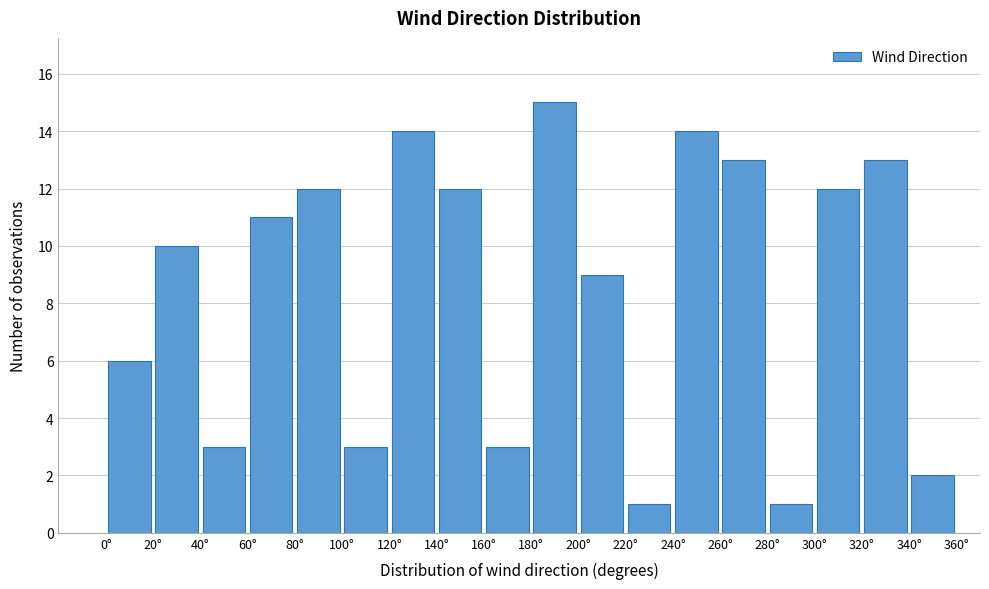

Over which range of the x-axis is the bar tallest?

180 to 200